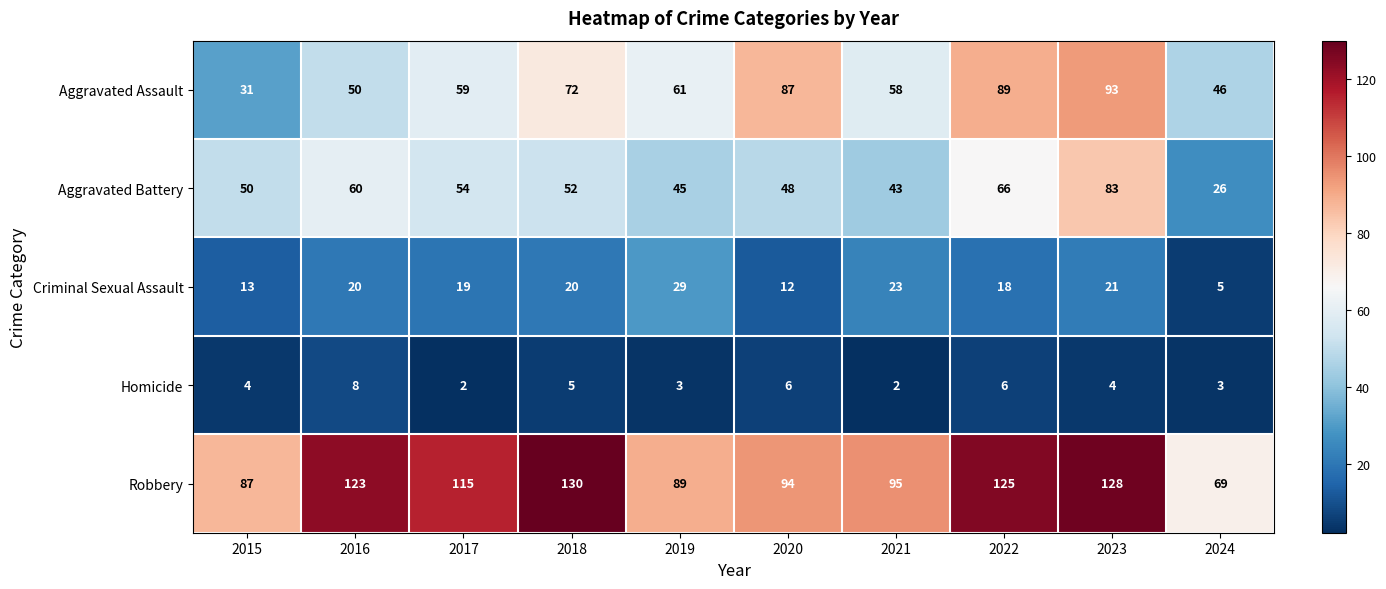

Rank the categories by Aggravated Assault value from highest to lowest.

2023, 2022, 2020, 2018, 2019, 2017, 2021, 2016, 2024, 2015